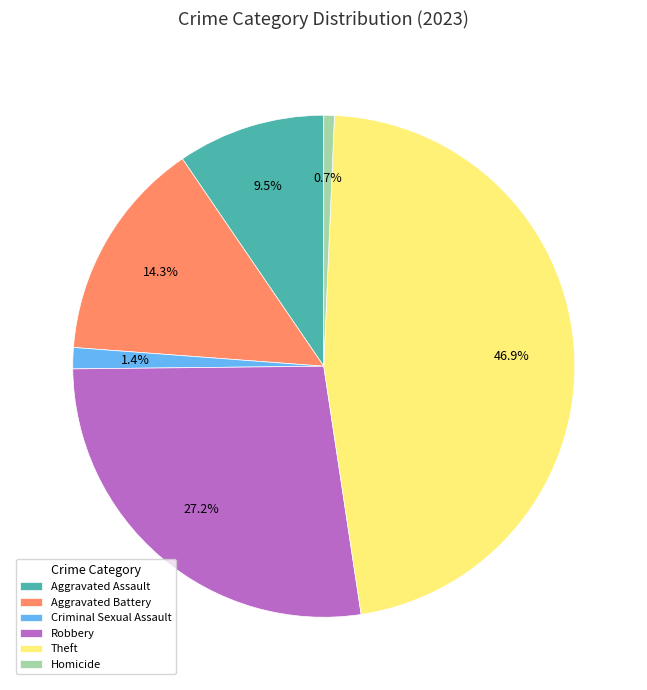

What is the smallest slice in the pie chart?

Homicide